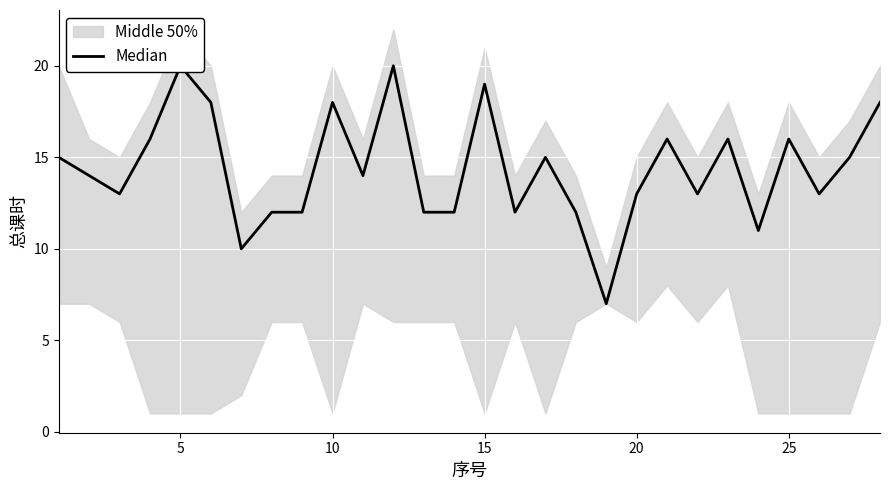

What is the sum of all values?

402